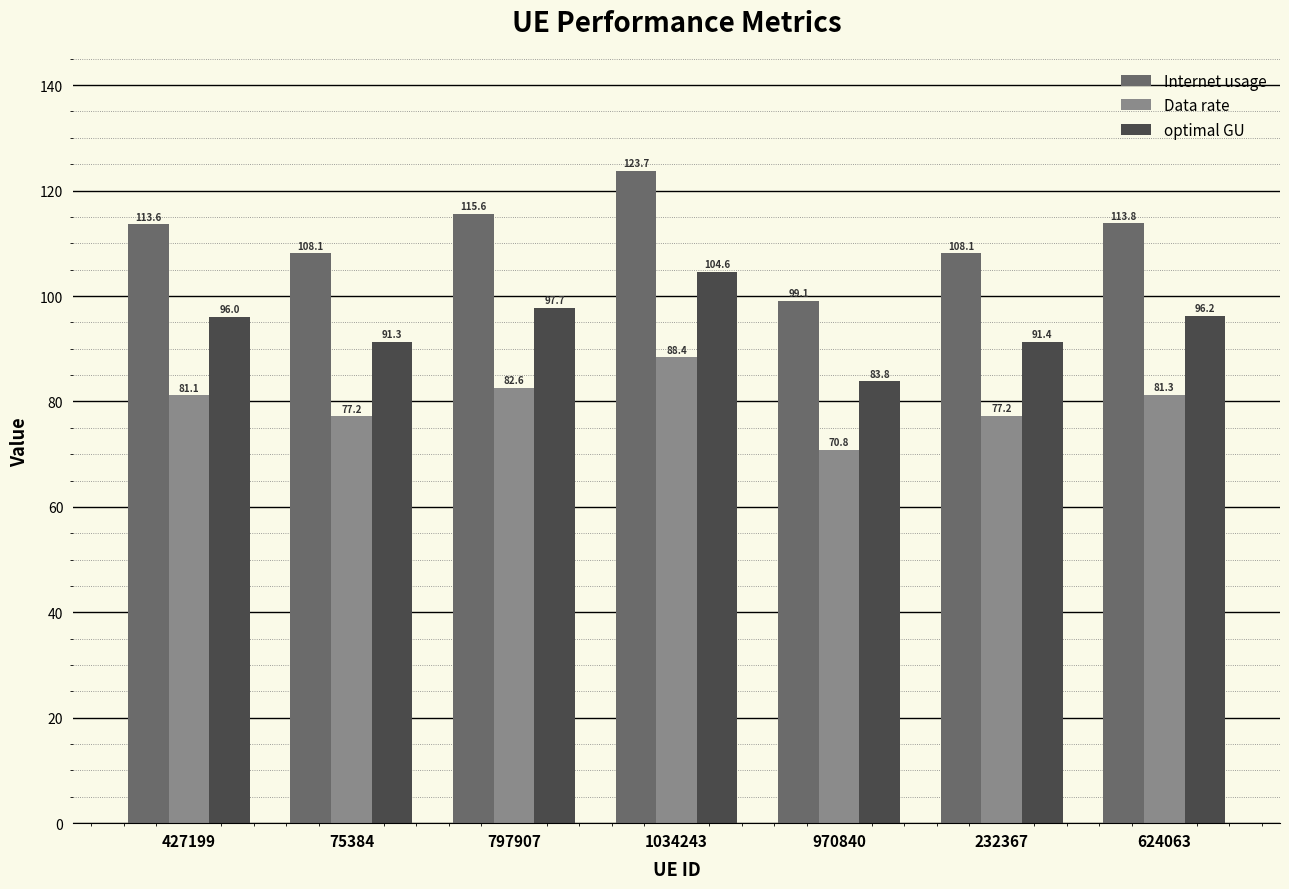

Is it true that Internet usage equals 99.1 at 970840?

True